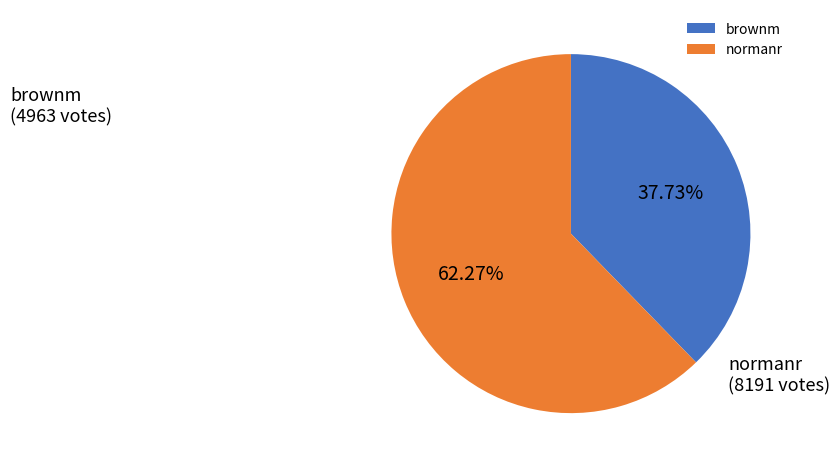

To the nearest percent, what is the difference between the largest and smallest slice percentages?

25%